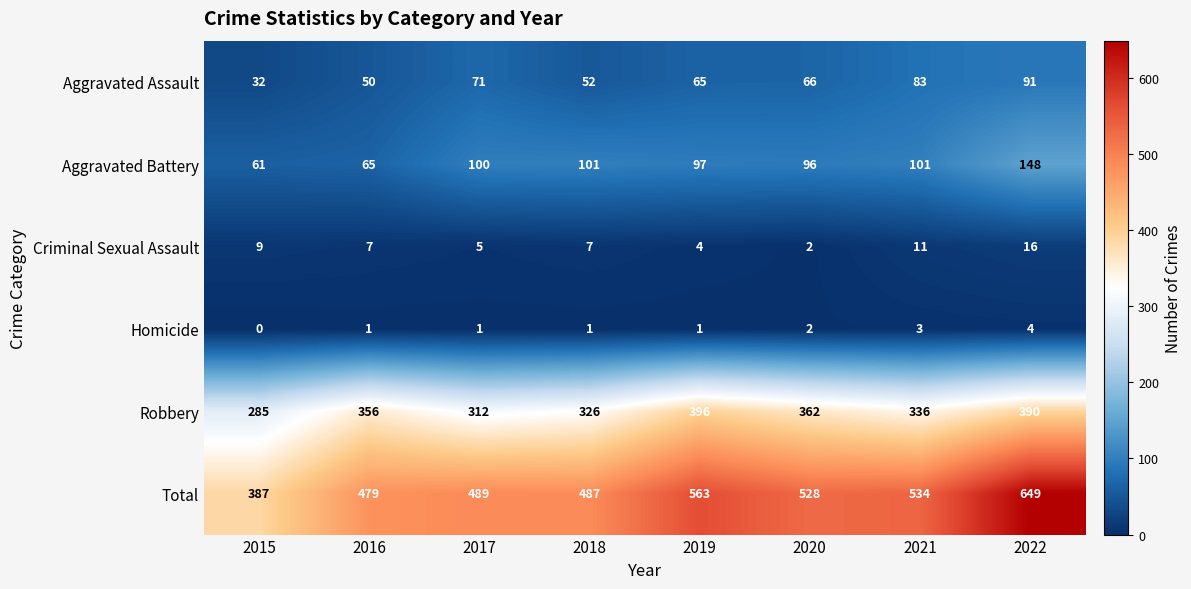

What is the total value across all series at 2015?

774